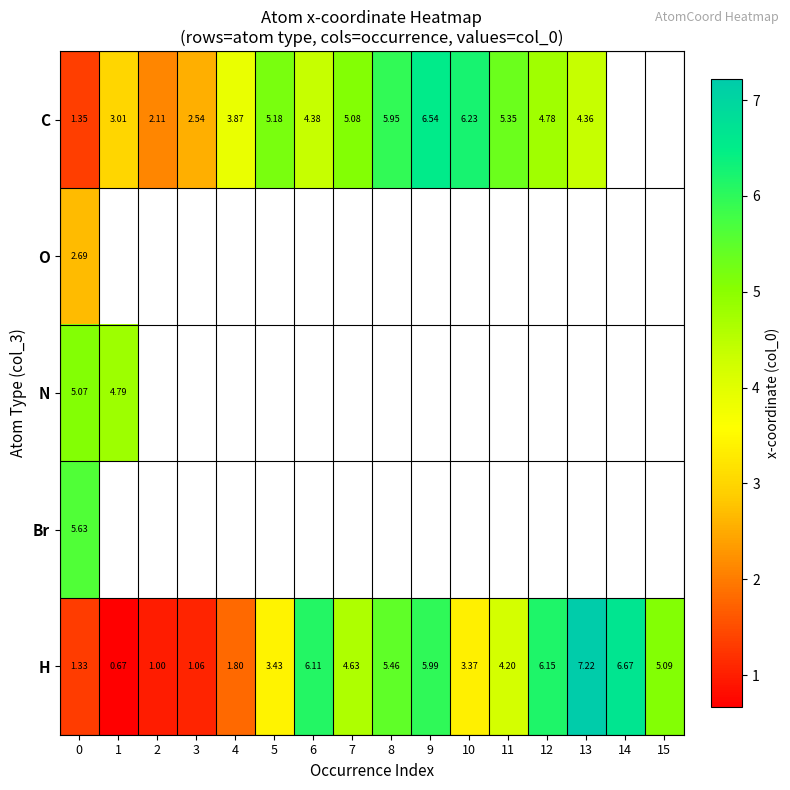

True or false: C has a value of 5.9 at 8.

True